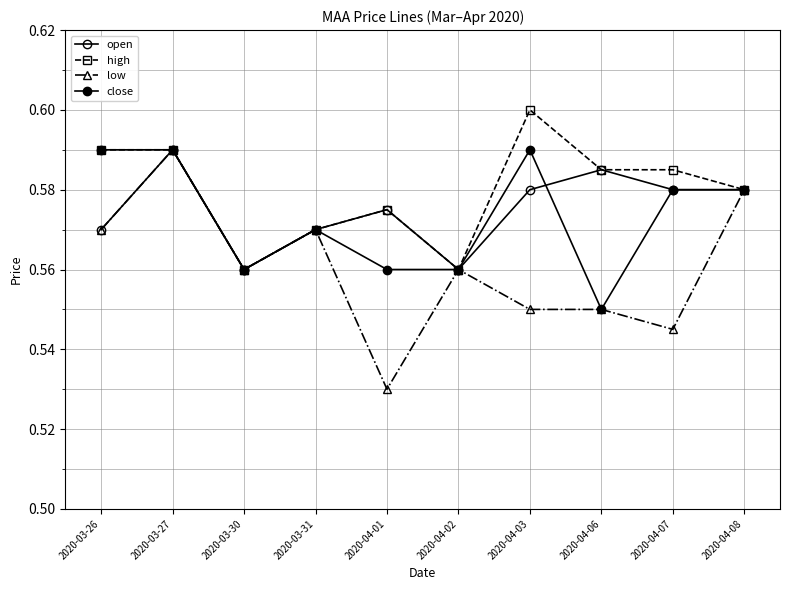

How many close values are between 0 and 1?

10